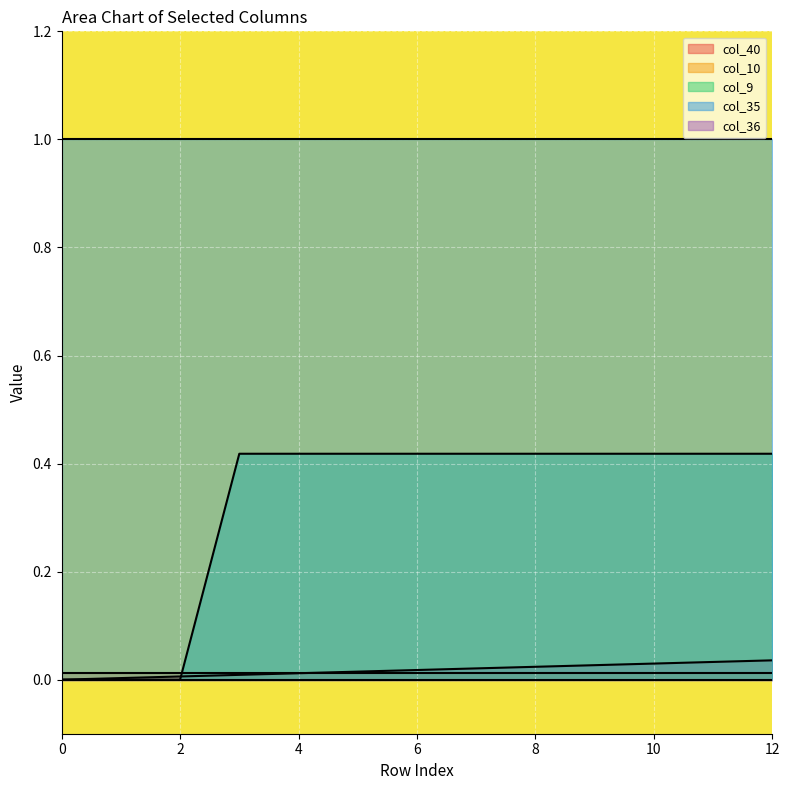

Which series has the largest total across all categories?

col_35